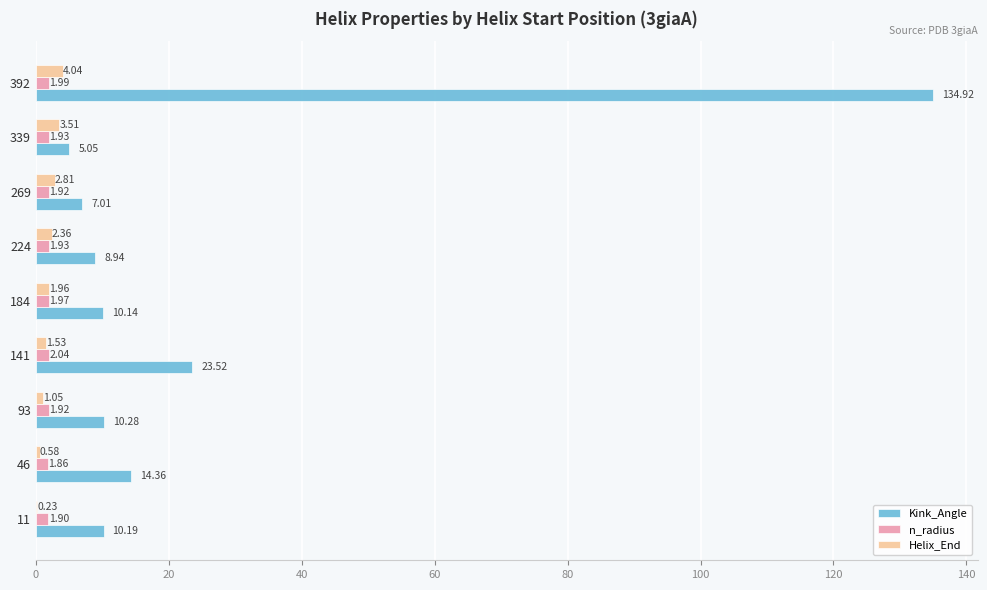

Which series has the largest total across all categories?

Kink_Angle